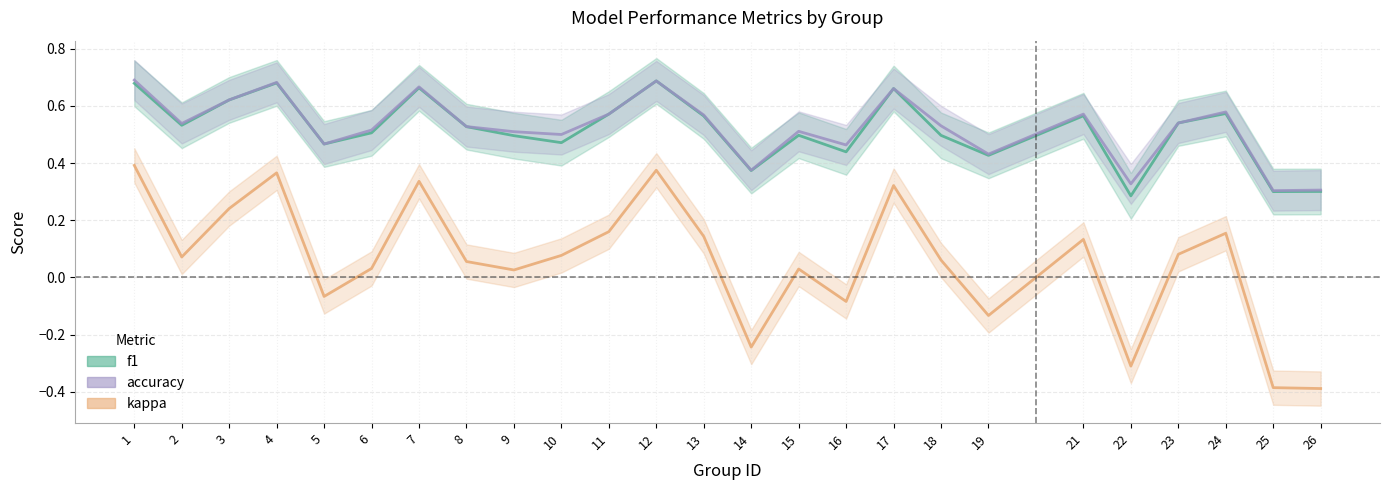

Reading right to left, transcribe all the data shown in this chart.

f1: 0.3	0.3	0.6	0.5	0.3	0.6	0.4	0.5	0.7	0.4	0.5	0.4	0.6	0.7	0.6	0.5	0.5	0.5	0.7	0.5	0.5	0.7	0.6	0.5	0.7
accuracy: 0.3	0.3	0.6	0.5	0.3	0.6	0.4	0.5	0.7	0.5	0.5	0.4	0.6	0.7	0.6	0.5	0.5	0.5	0.7	0.5	0.5	0.7	0.6	0.5	0.7
kappa: -0.4	-0.4	0.2	0.1	-0.3	0.1	-0.1	0.1	0.3	-0.1	0.0	-0.2	0.1	0.4	0.2	0.1	0.0	0.1	0.3	0.0	-0.1	0.4	0.2	0.1	0.4